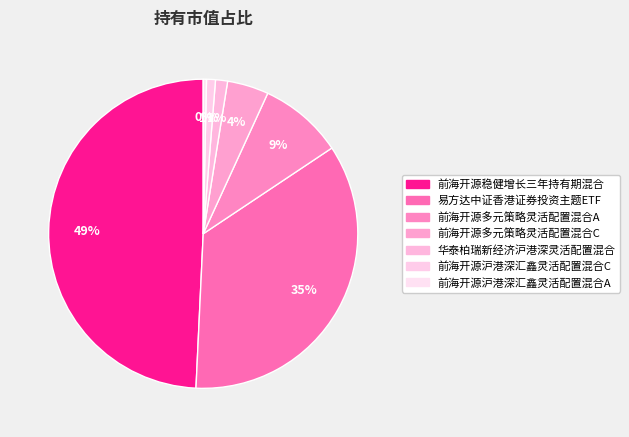

To the nearest percent, what is the average slice percentage?

14%